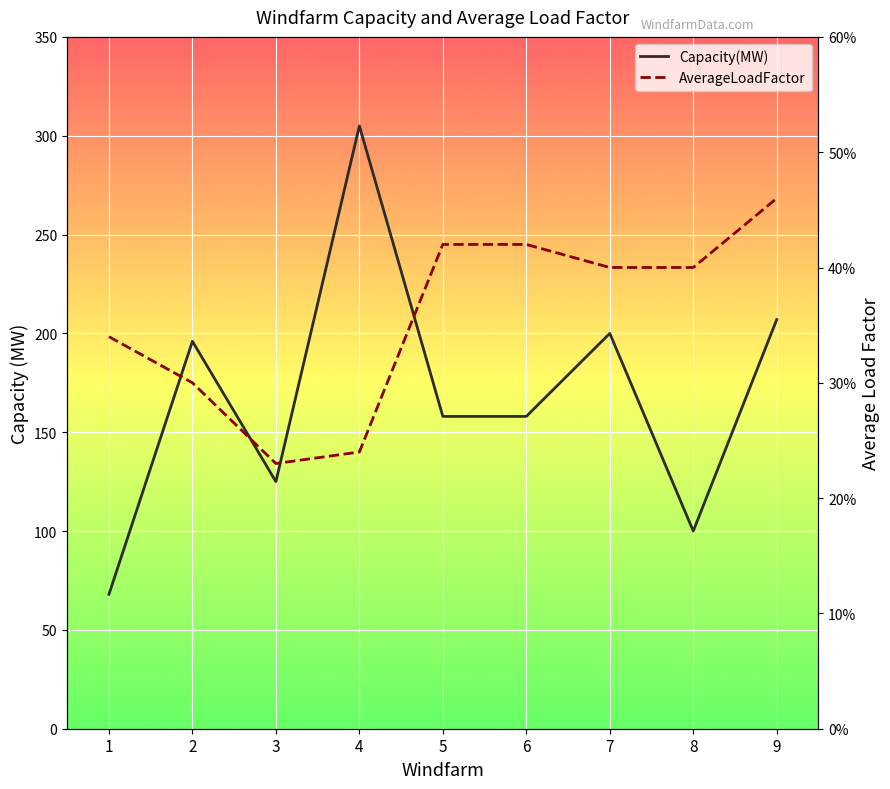

How many values in the Capacity(MW) series are below 158?

3